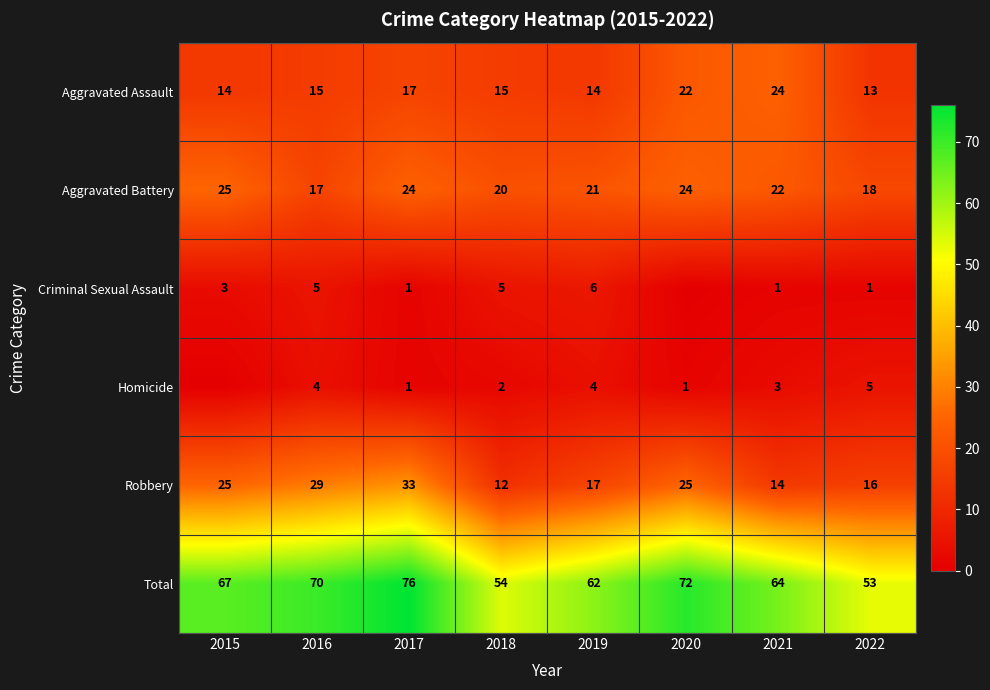

Between 2018 and 2019, which series saw the biggest shift?

Total